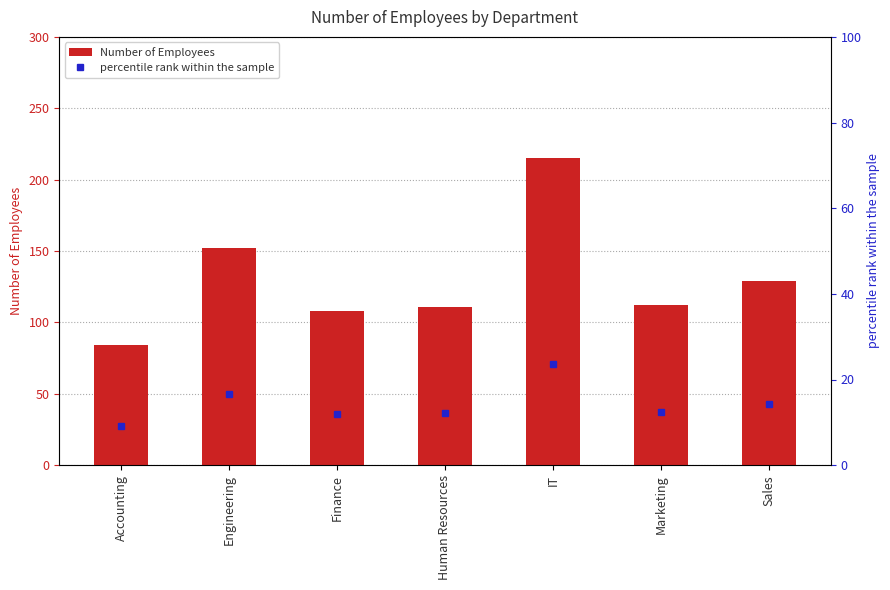

True or false: percentile rank within the sample has a value of 23.6 at IT.

True